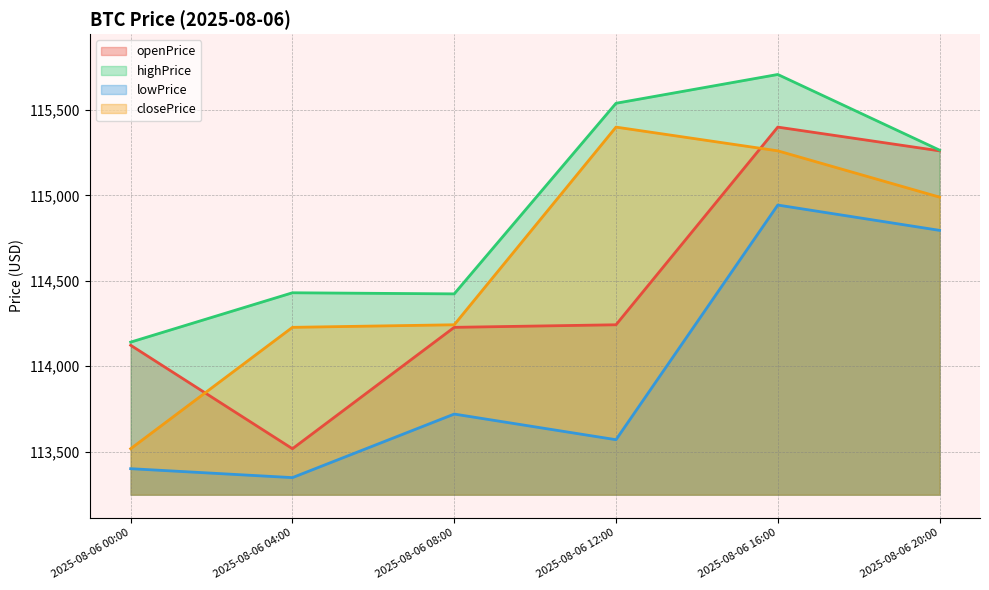

How many data points in highPrice are less than 115265?

3